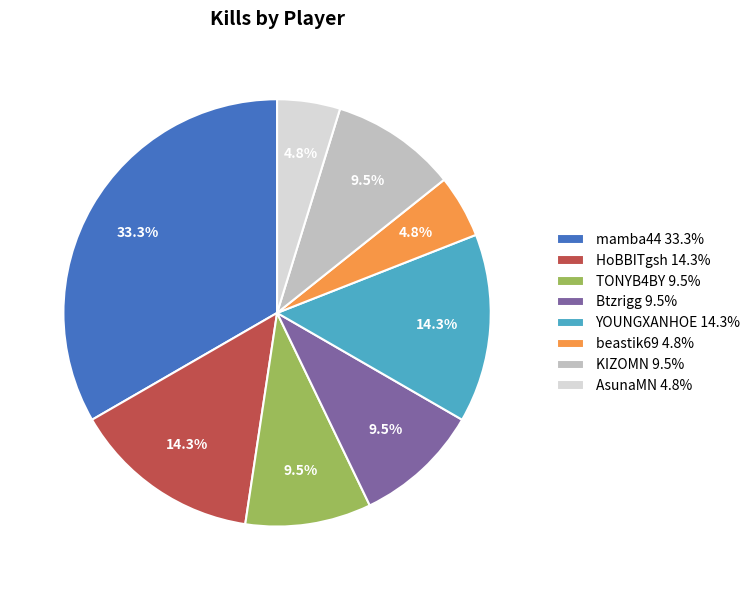

Which has a higher value, mamba44 33.3% or HoBBITgsh 14.3%?

mamba44 33.3%